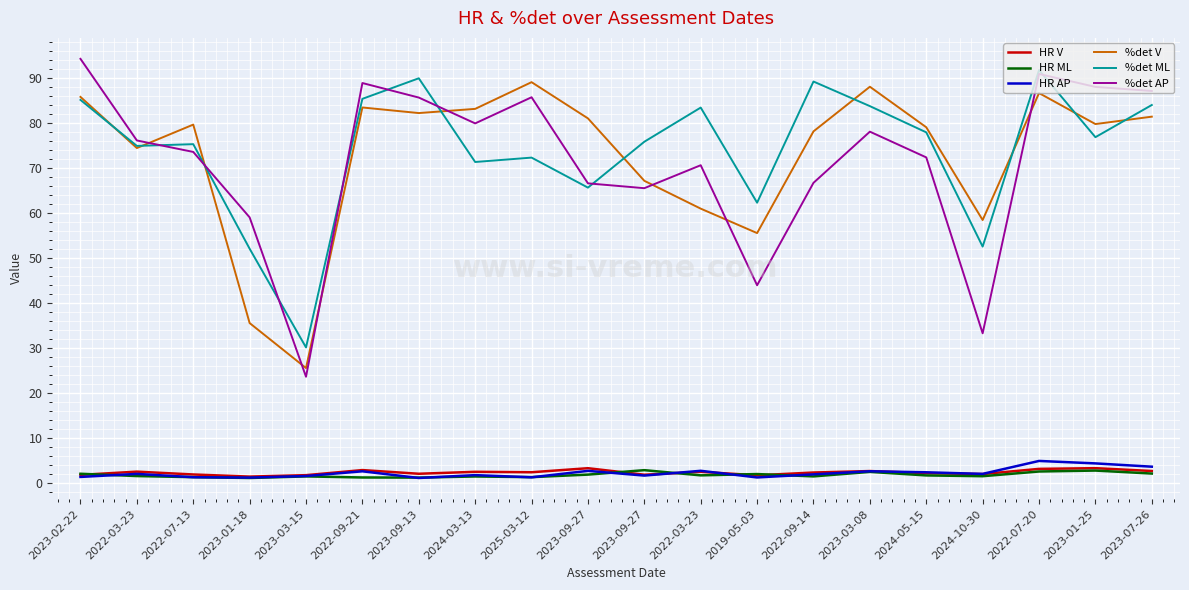

What is the label of the 6th point from the right?

2023-03-08